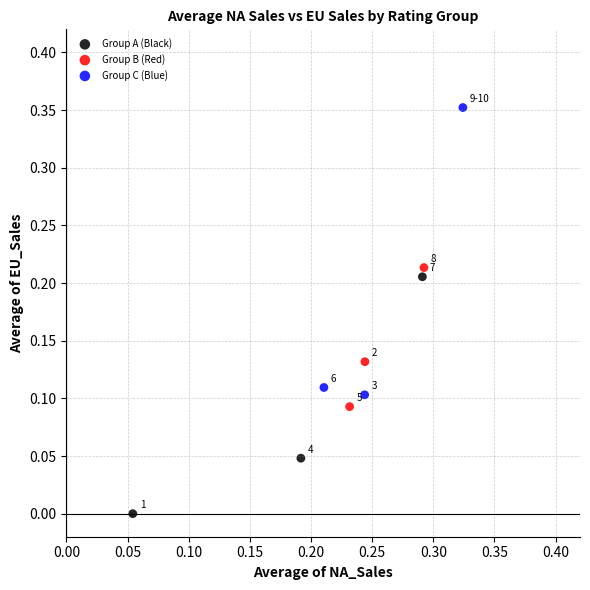

Which series reaches the maximum Y coordinate?

Group C (Blue)